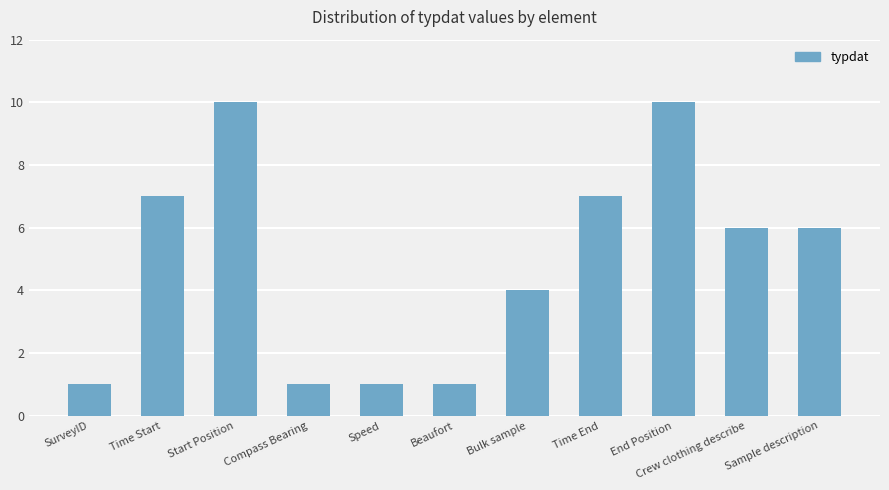

What position from the right is Time Start?

10